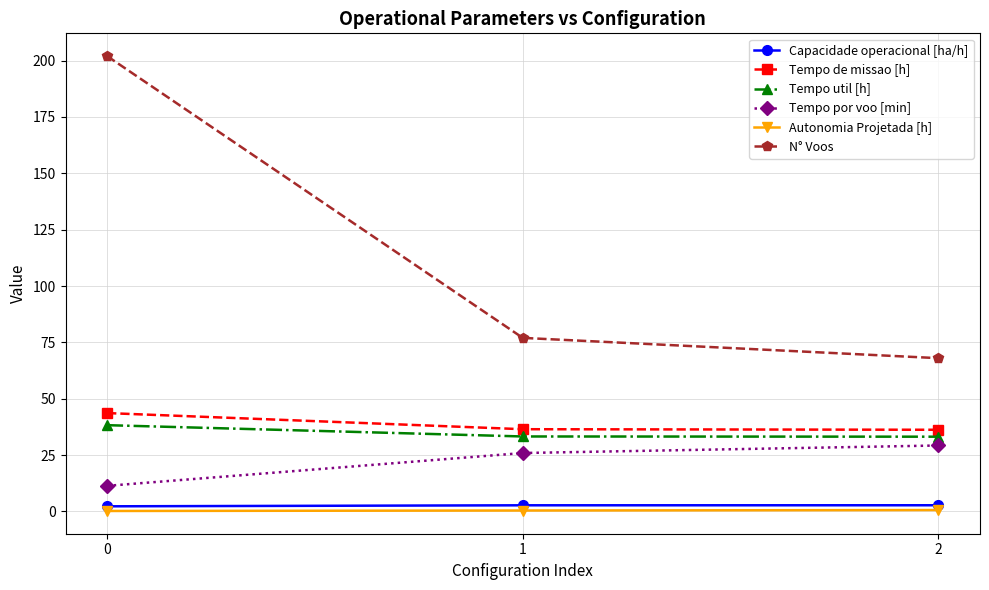

At how many categories does at least one series exceed 104?

1